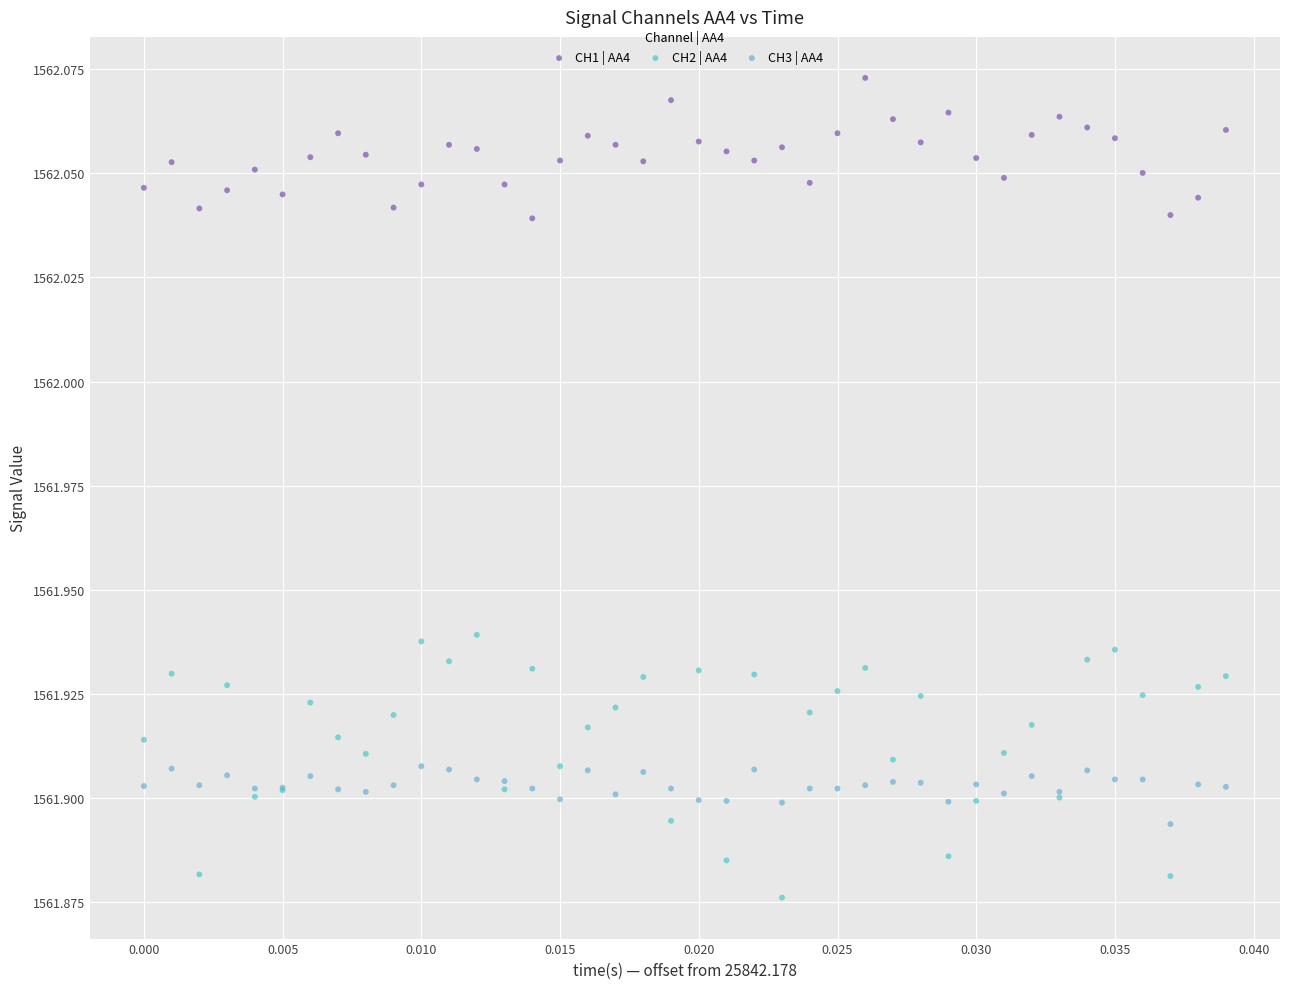

Which series has the widest spread of Y values?

CH2 | AA4